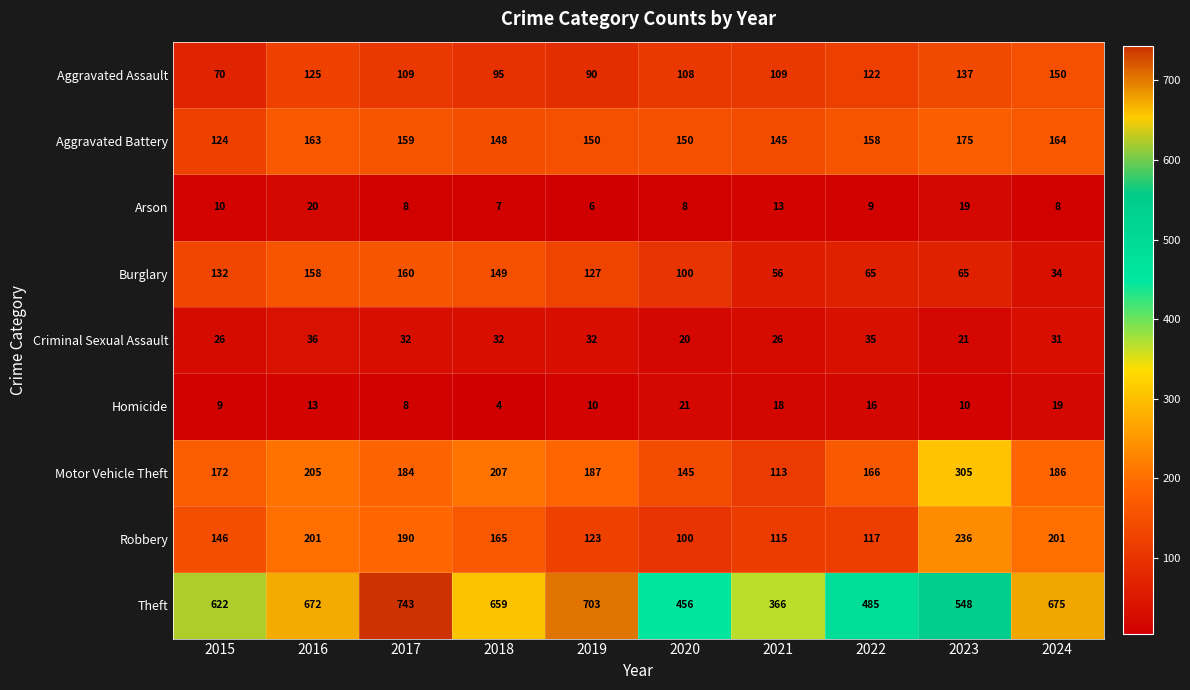

The value of Theft at 2021 is 247. True or false?

False